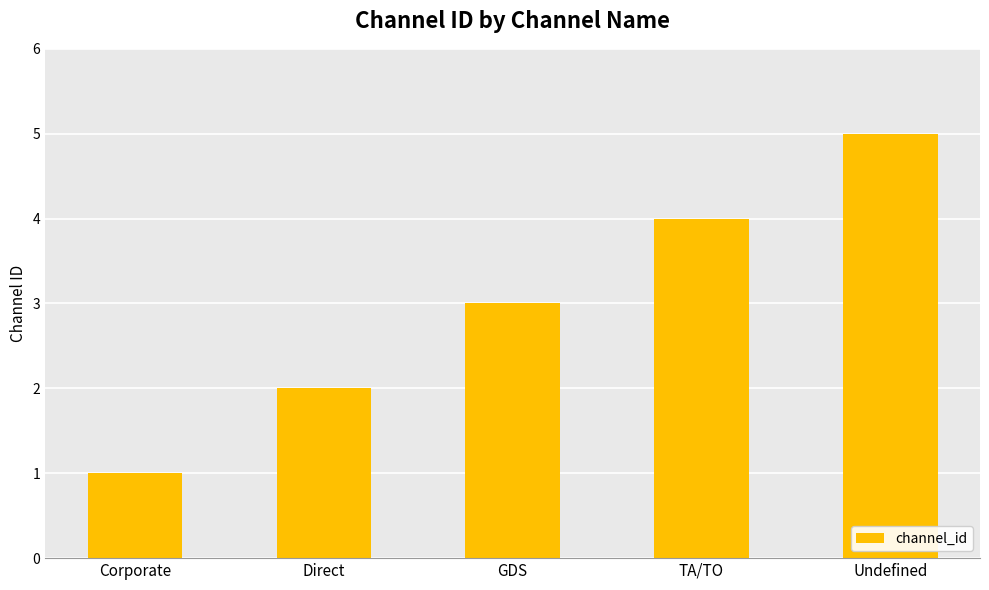

What is the sum of the values at TA/TO and GDS?

7